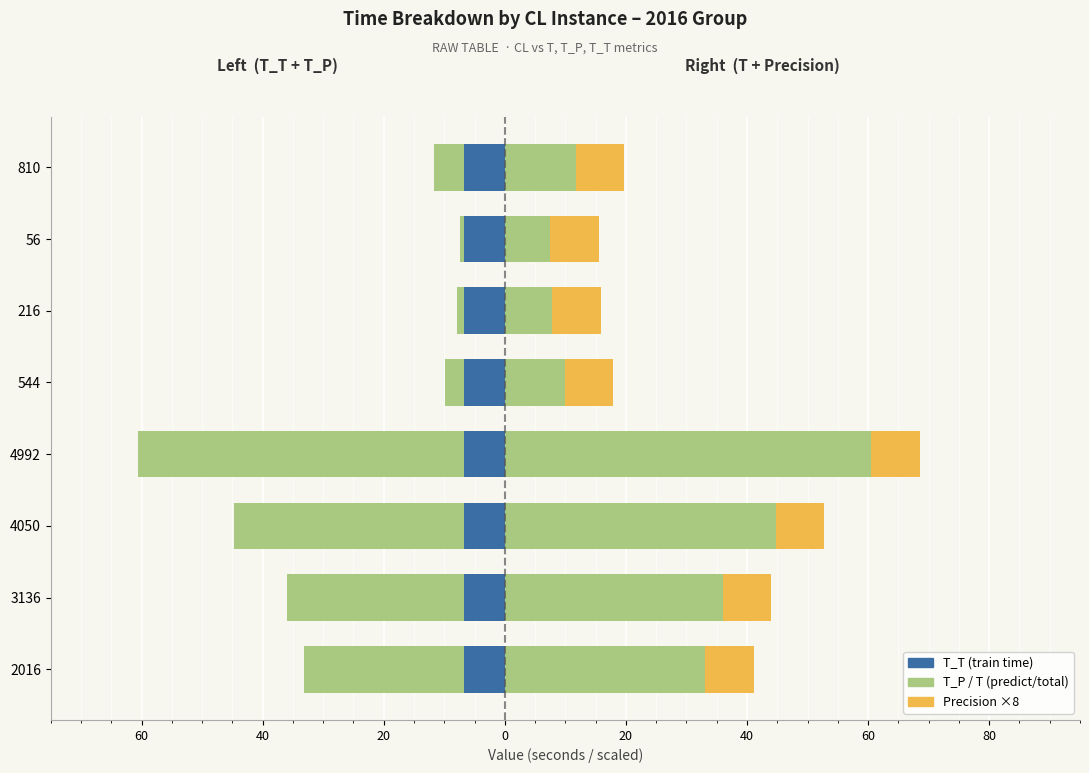

The value of T_P (predict) at 4992 is -81.0. True or false?

False